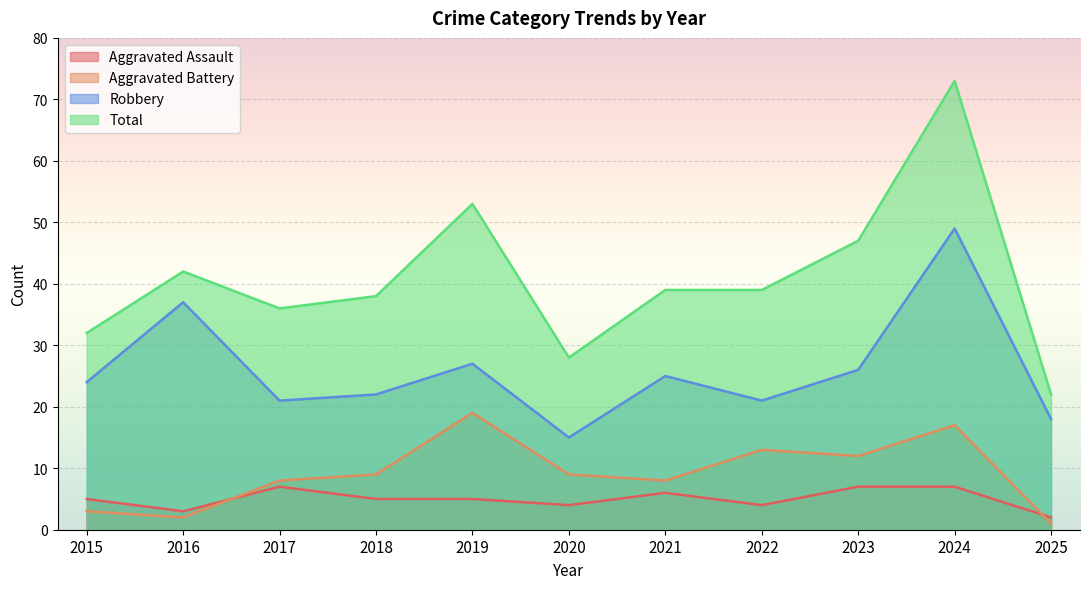

How many data points does each series have?

11